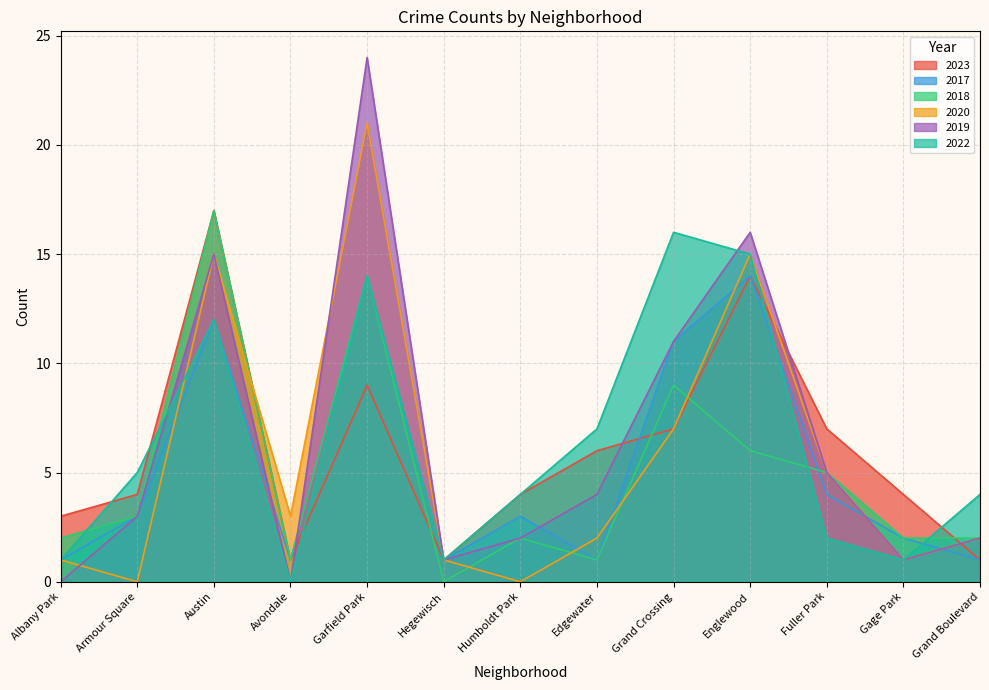

Reading left to right, transcribe all the data shown in this chart.

2023: Albany Park=3	Armour Square=4	Austin=17	Avondale=1	Garfield Park=9	Hegewisch=1	Humboldt Park=4	Edgewater=6	Grand Crossing=7	Englewood=14	Fuller Park=7	Gage Park=4	Grand Boulevard=1
2017: Albany Park=1	Armour Square=3	Austin=12	Avondale=1	Garfield Park=14	Hegewisch=1	Humboldt Park=3	Edgewater=1	Grand Crossing=11	Englewood=14	Fuller Park=4	Gage Park=2	Grand Boulevard=1
2018: Albany Park=2	Armour Square=3	Austin=17	Avondale=1	Garfield Park=14	Hegewisch=0	Humboldt Park=2	Edgewater=1	Grand Crossing=9	Englewood=6	Fuller Park=5	Gage Park=2	Grand Boulevard=2
2020: Albany Park=1	Armour Square=0	Austin=15	Avondale=3	Garfield Park=21	Hegewisch=1	Humboldt Park=0	Edgewater=2	Grand Crossing=7	Englewood=15	Fuller Park=5	Gage Park=1	Grand Boulevard=2
2019: Albany Park=0	Armour Square=3	Austin=15	Avondale=0	Garfield Park=24	Hegewisch=1	Humboldt Park=2	Edgewater=4	Grand Crossing=11	Englewood=16	Fuller Park=5	Gage Park=1	Grand Boulevard=2
2022: Albany Park=1	Armour Square=5	Austin=12	Avondale=0	Garfield Park=14	Hegewisch=1	Humboldt Park=4	Edgewater=7	Grand Crossing=16	Englewood=15	Fuller Park=2	Gage Park=1	Grand Boulevard=4